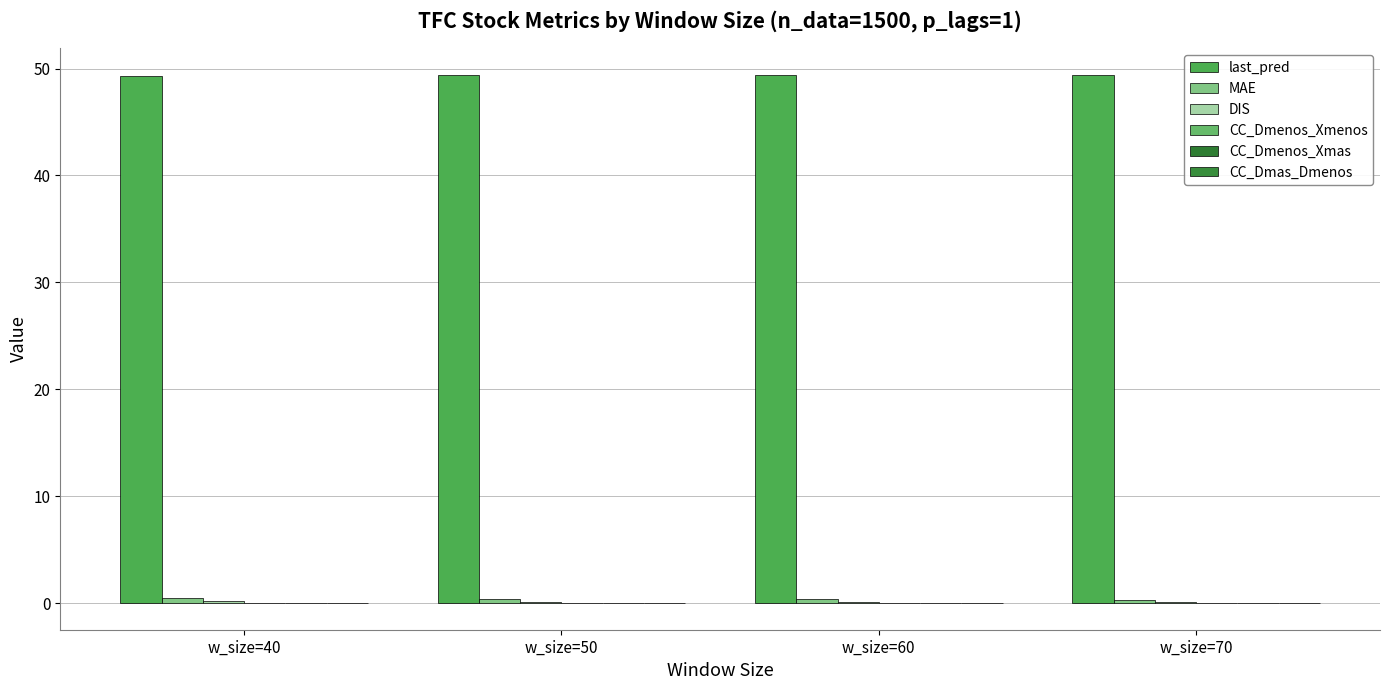

Reading left to right, extract all data points from this chart.

last_pred: w_size=40=49.3	w_size=50=49.4	w_size=60=49.3	w_size=70=49.4
MAE: w_size=40=0.4	w_size=50=0.4	w_size=60=0.3	w_size=70=0.3
DIS: w_size=40=0.2	w_size=50=0.1	w_size=60=0.1	w_size=70=0.1
CC_Dmenos_Xmenos: w_size=40=-0.0	w_size=50=-0.0	w_size=60=0.0	w_size=70=0.0
CC_Dmenos_Xmas: w_size=40=-0.0	w_size=50=0.0	w_size=60=0.0	w_size=70=0.0
CC_Dmas_Dmenos: w_size=40=-0.0	w_size=50=-0.0	w_size=60=-0.0	w_size=70=-0.0